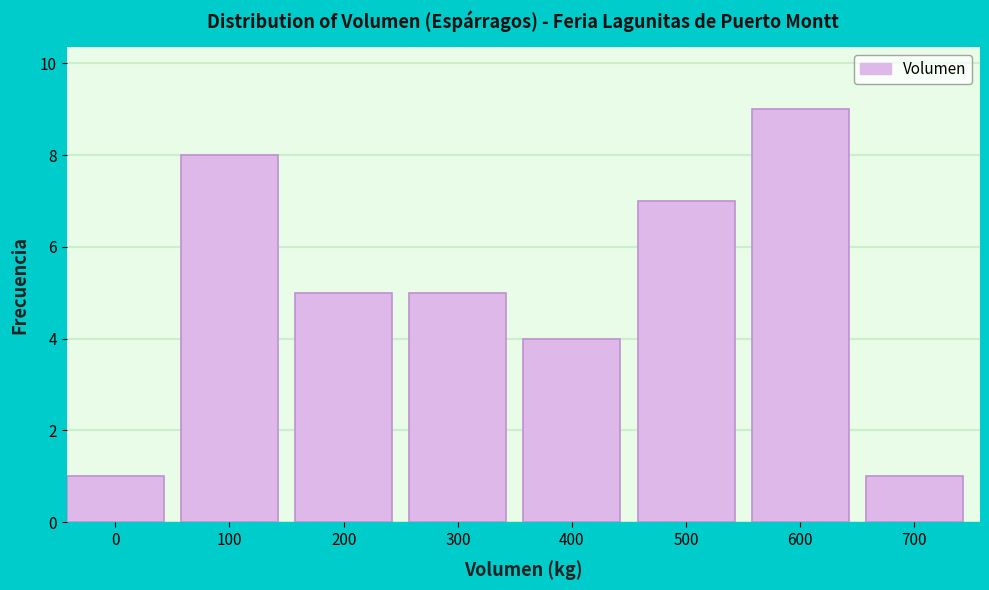

Reading left to right, list all the values displayed in this chart.

0=1	100=8	200=5	300=5	400=4	500=7	600=9	700=1